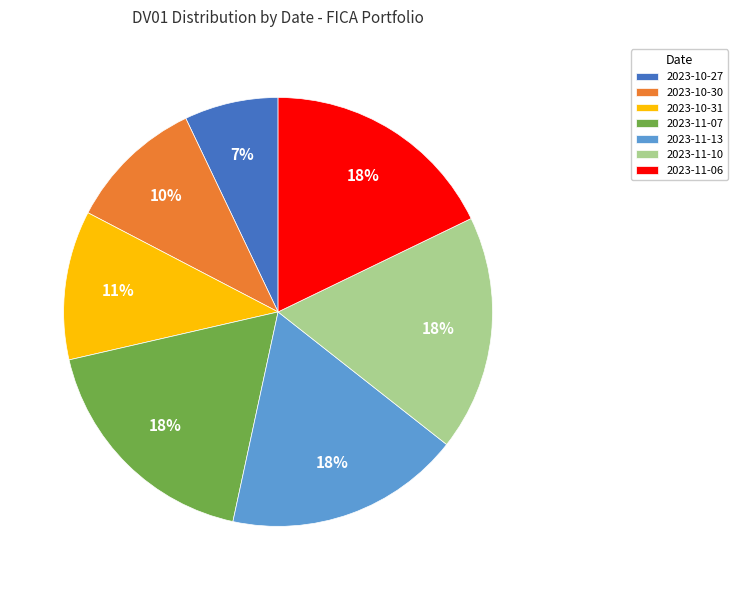

Which slice is the smallest?

2023-10-27